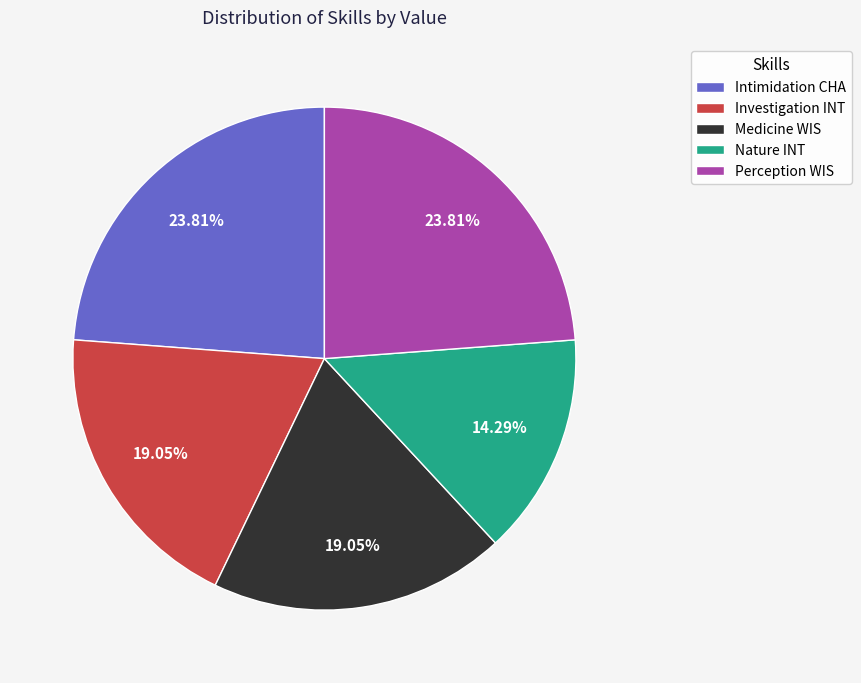

Which slice is the smallest?

Nature INT